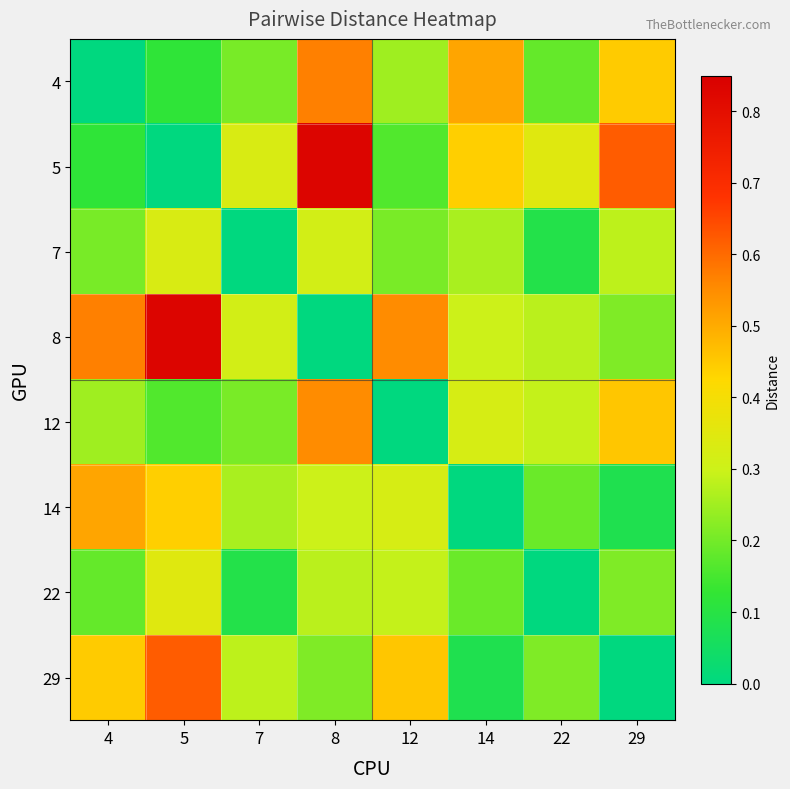

What is the total value across all series at 22?

1.6